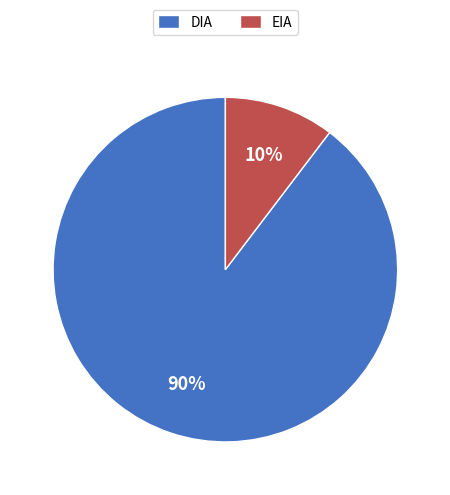

Rank the categories by value from highest to lowest.

DIA, EIA